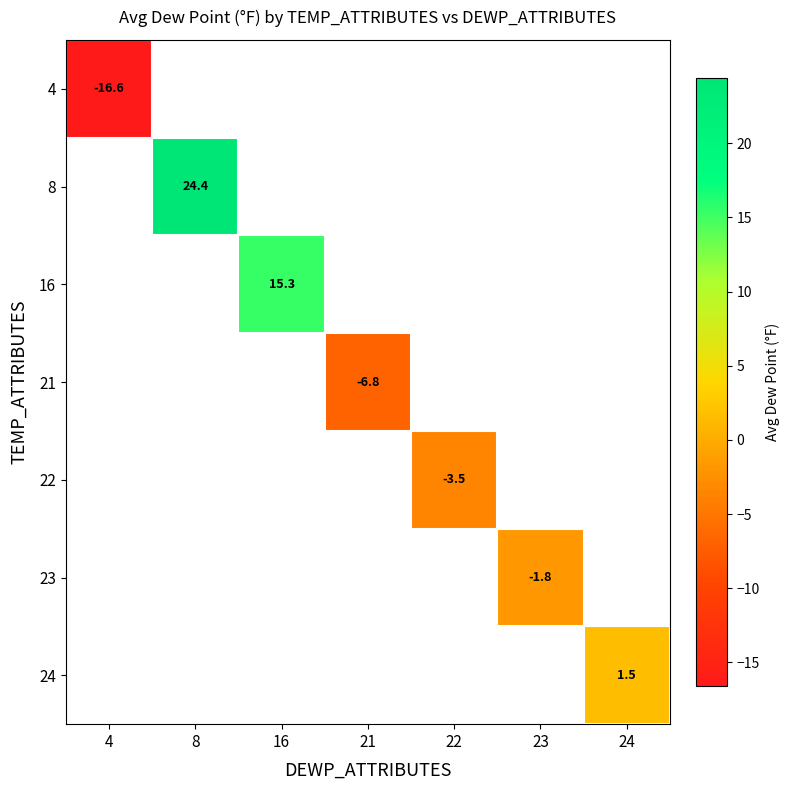

The value of 4 at 4 is -23.6. True or false?

False